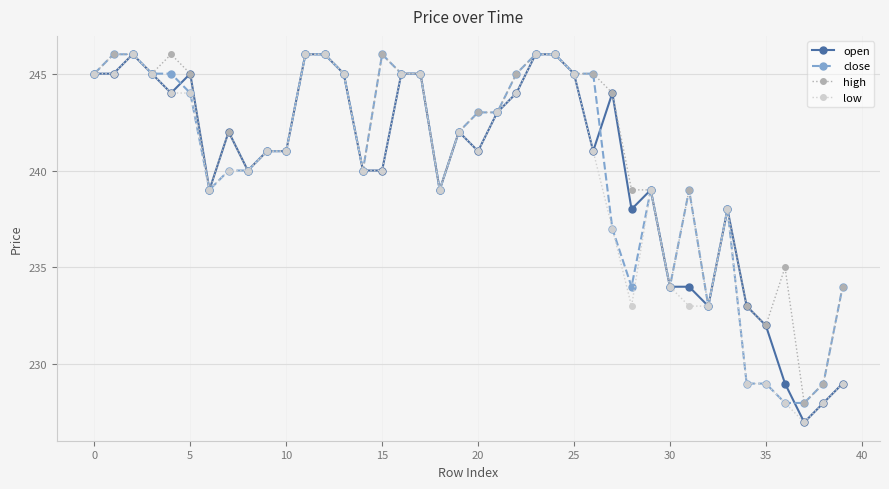

At how many categories does at least one series exceed 231?

38